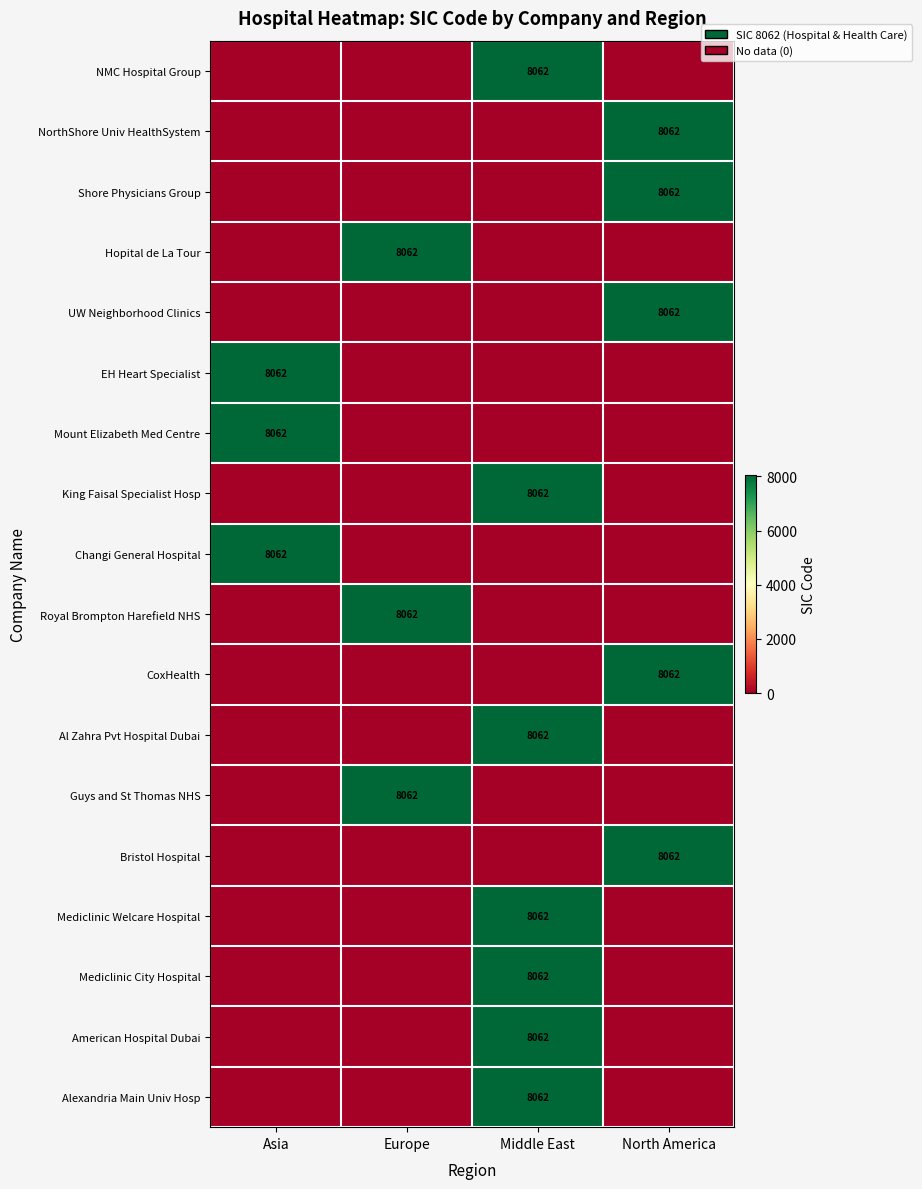

True or false: Changi General Hospital has a value of 2934 at Asia.

False